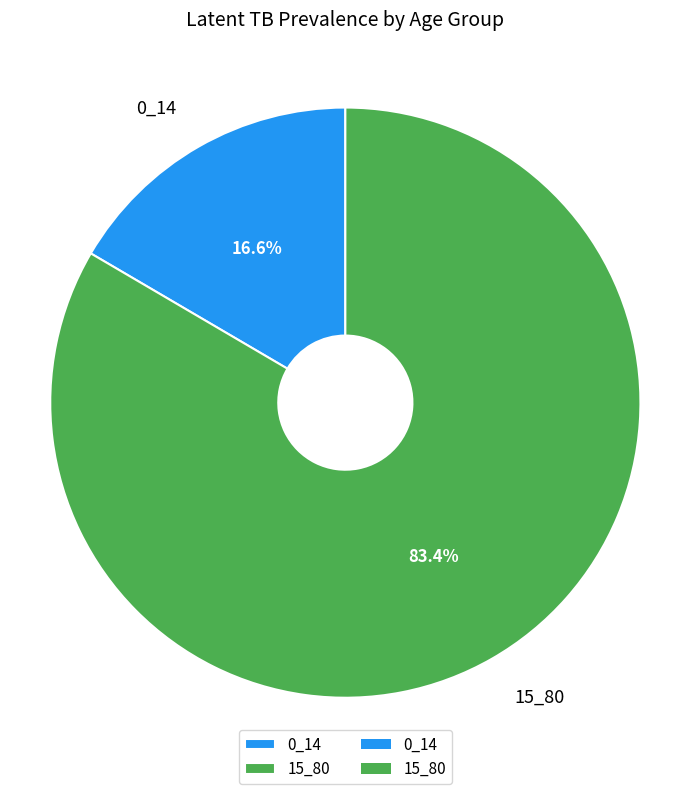

What is the ratio of the value at 15_80 to the value at 0_14?

5.0